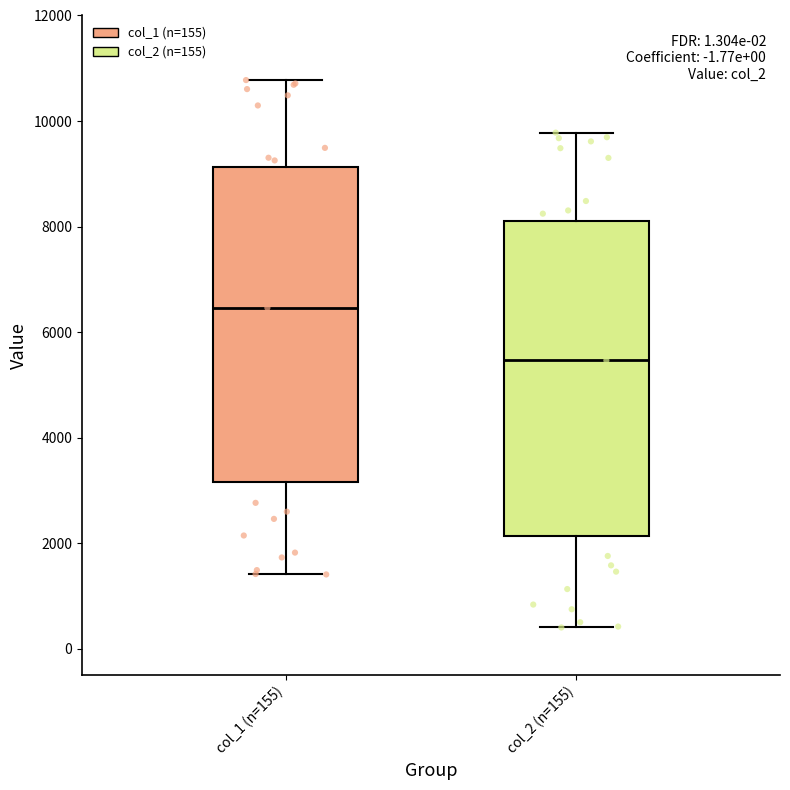

Which box has the lowest median line?

col_2 (n=155)